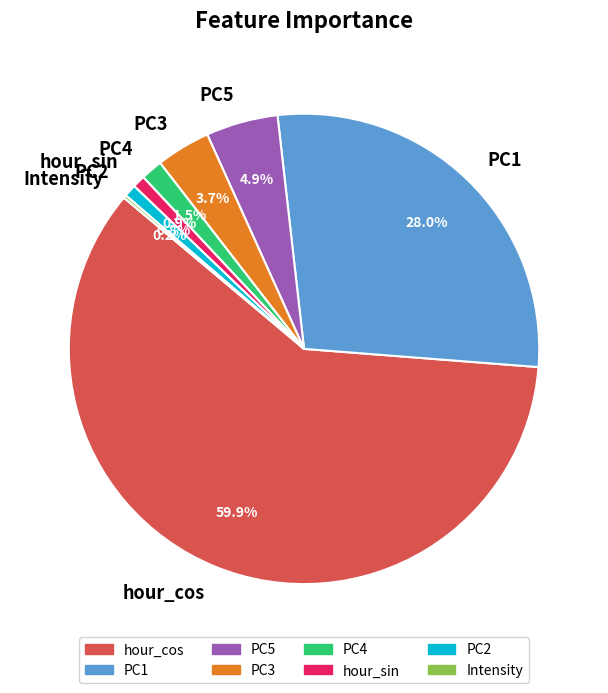

What is the largest slice in the pie chart?

hour_cos